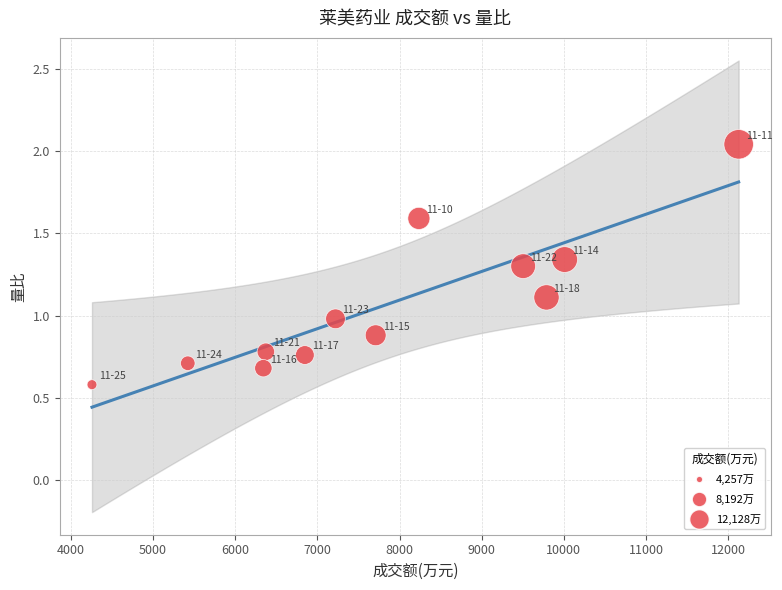

What is the average X value?

7820.2